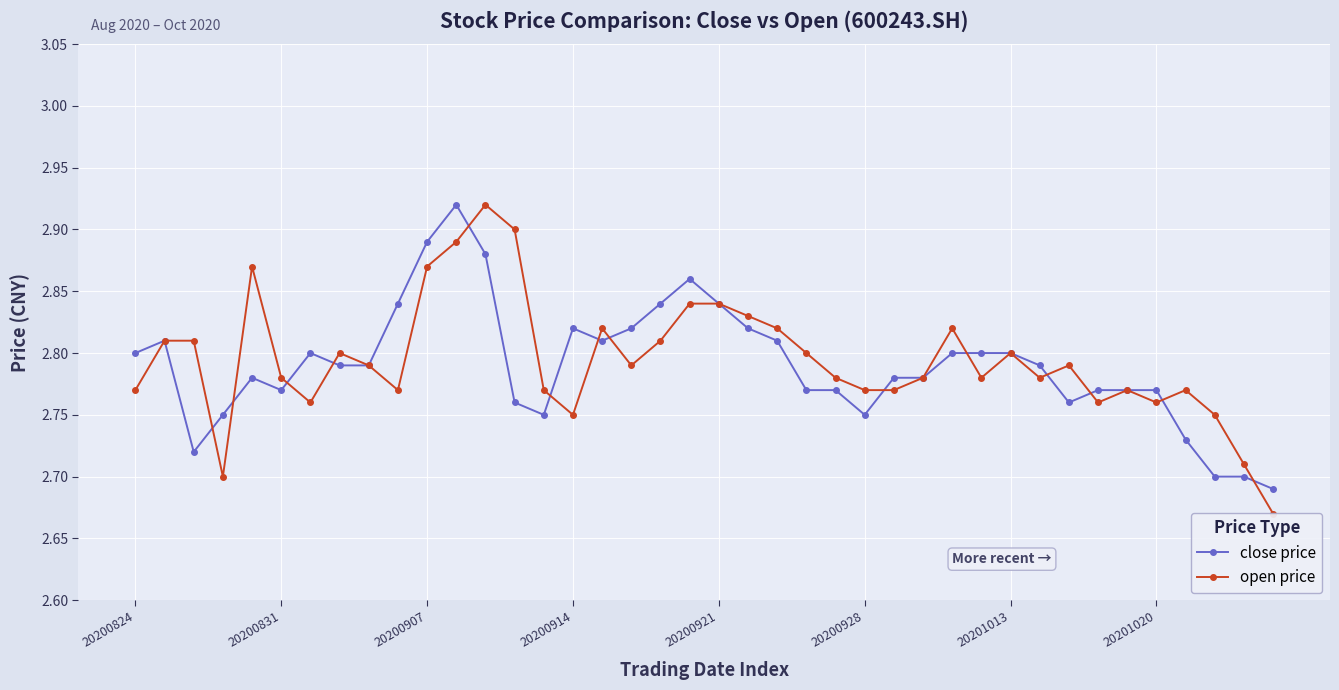

Which category has the lowest value across all series?

39